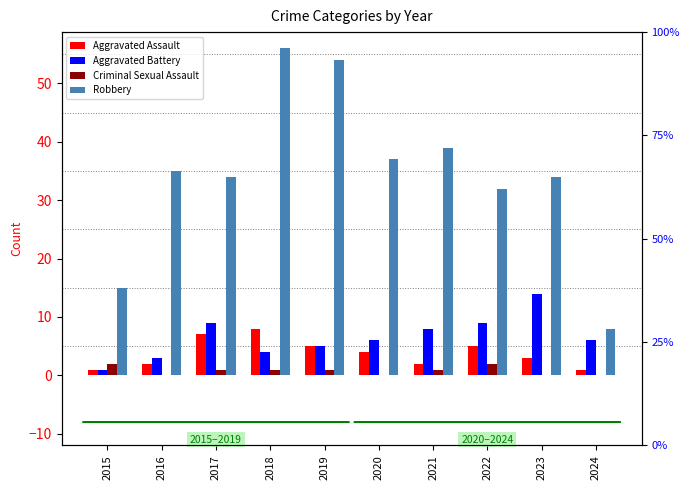

Which category has the lowest value in the Aggravated Assault series?

2015